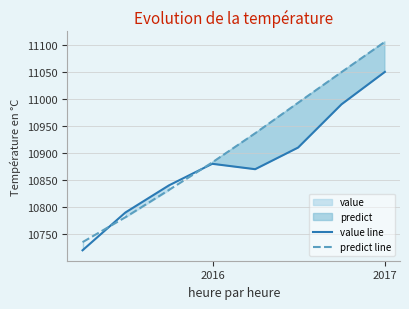

What is the difference between the maximum and minimum values in the value line series?

330.0